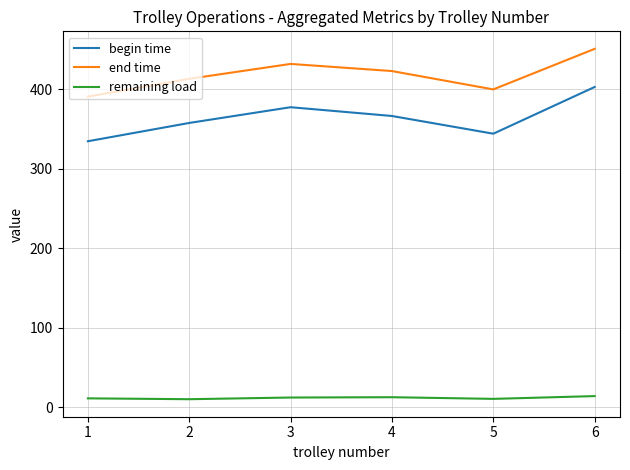

True or false: begin time has more than 2 points higher than both neighbors.

False